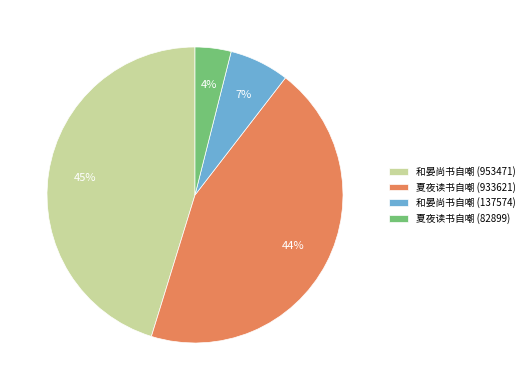

Is it true that 和晏尚书自嘲 (137574) is 7% of the pie?

True